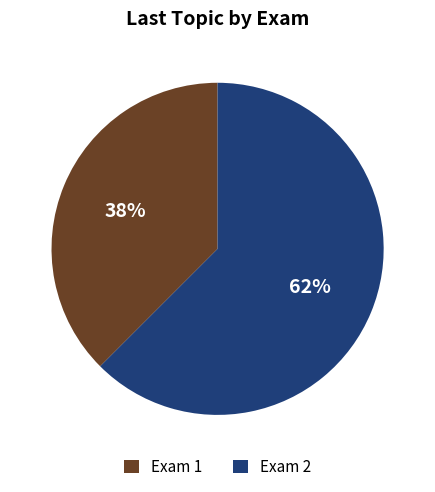

To the nearest percent, what is the combined percentage of Exam 2 and Exam 1?

100%